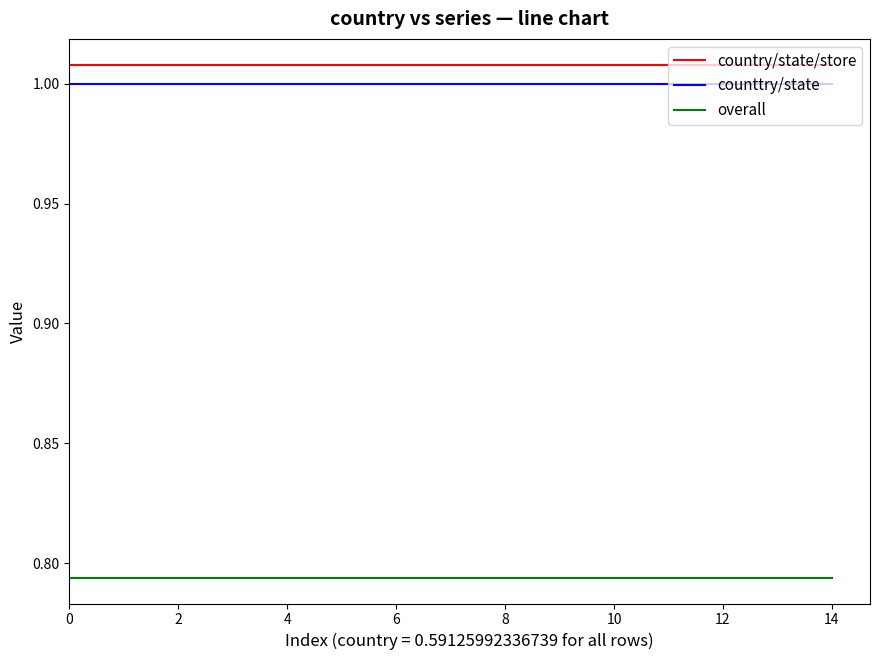

True or false: country/state/store and overall cross at least once.

False